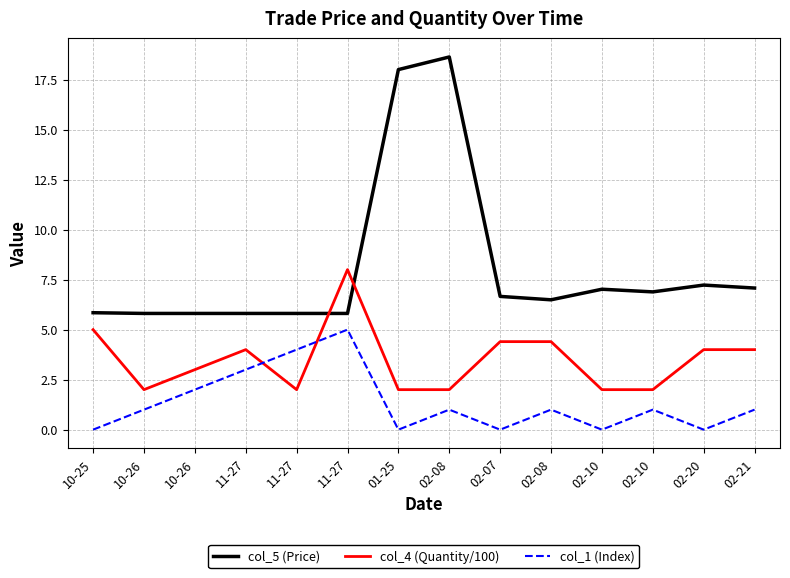

What is the difference between the second highest and minimum values in the col_5 (Price) series?

12.2